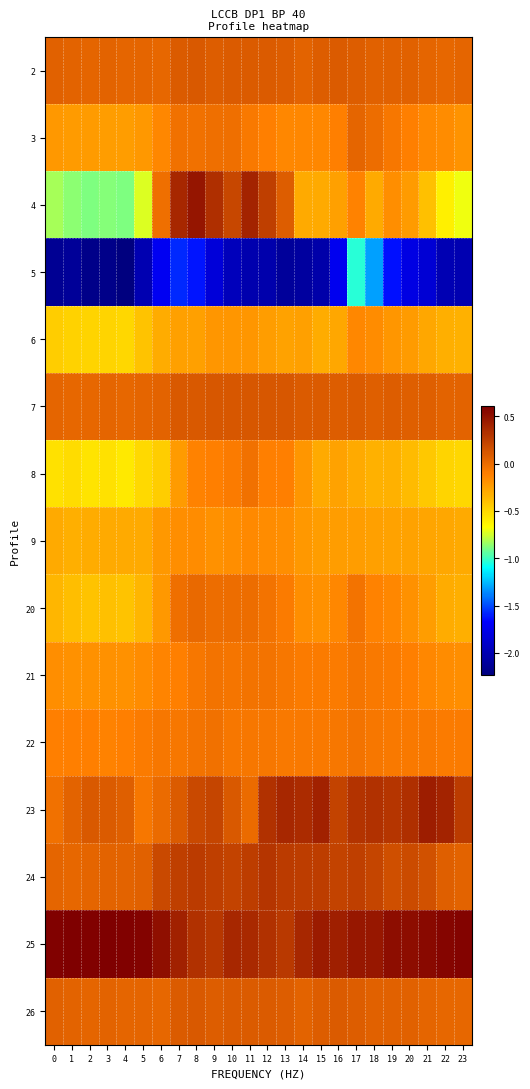

Rank the series at 16 from highest to lowest value.

25, 24, 23, 26, 2, 7, 22, 21, 3, 20, 9, 4, 8, 6, 5